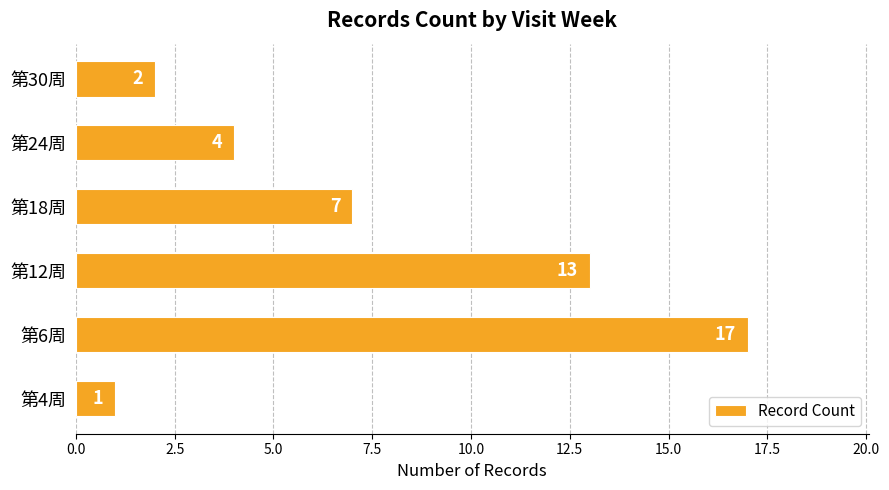

Rank the categories by value from highest to lowest.

第6周, 第12周, 第18周, 第24周, 第30周, 第4周